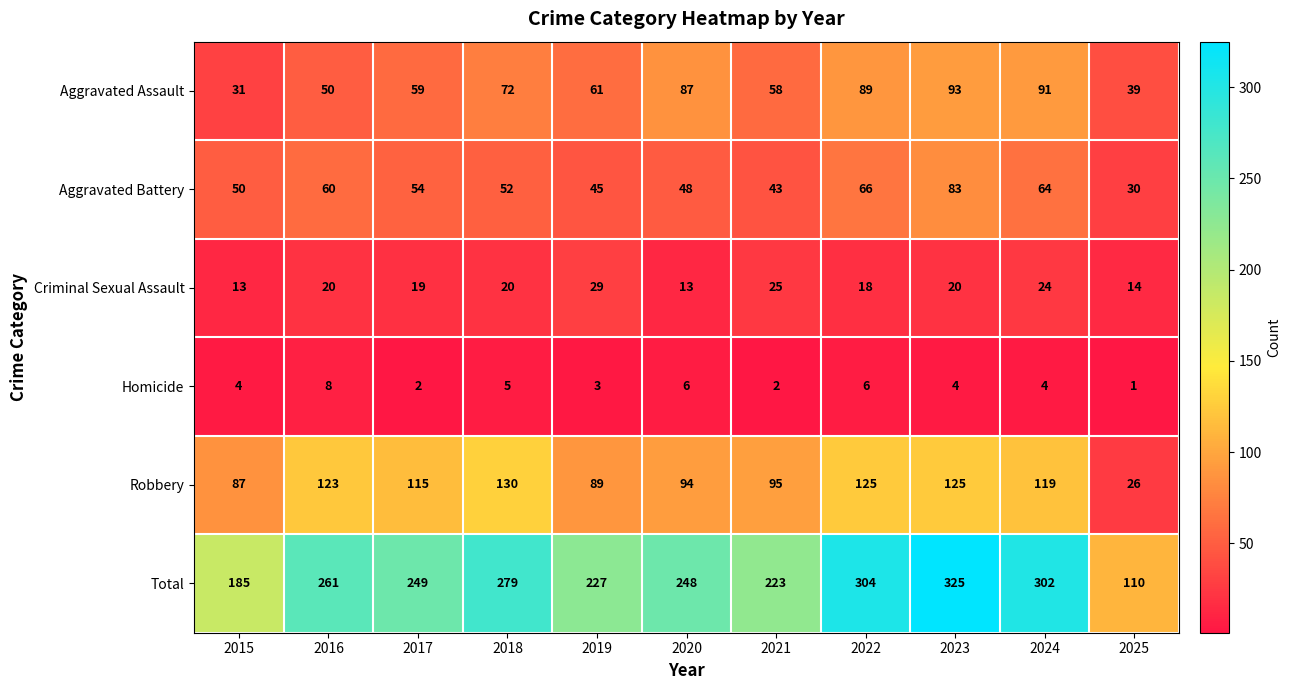

How many series are shown in this chart?

6